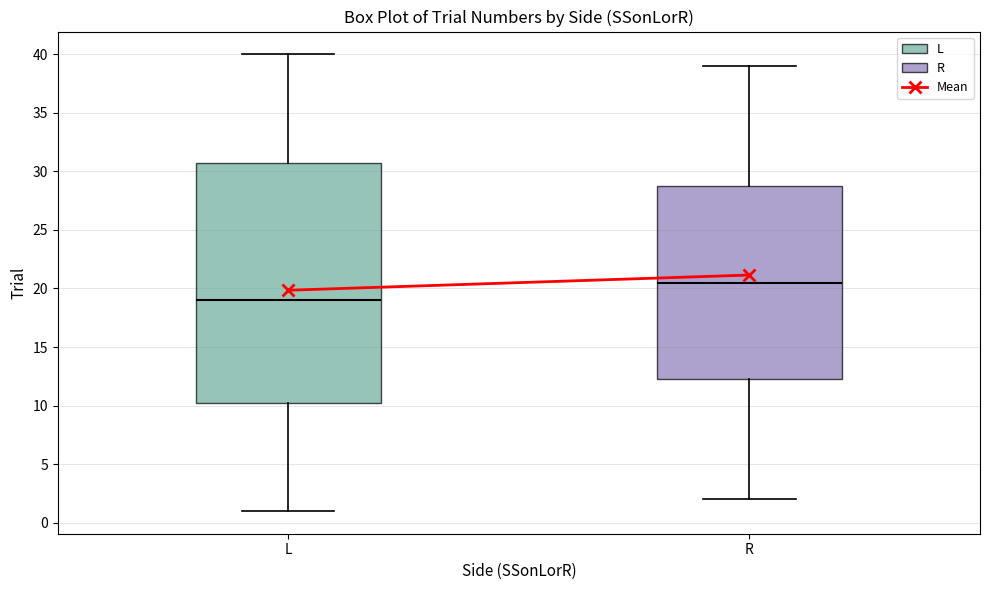

Which box has the lowest median line?

L